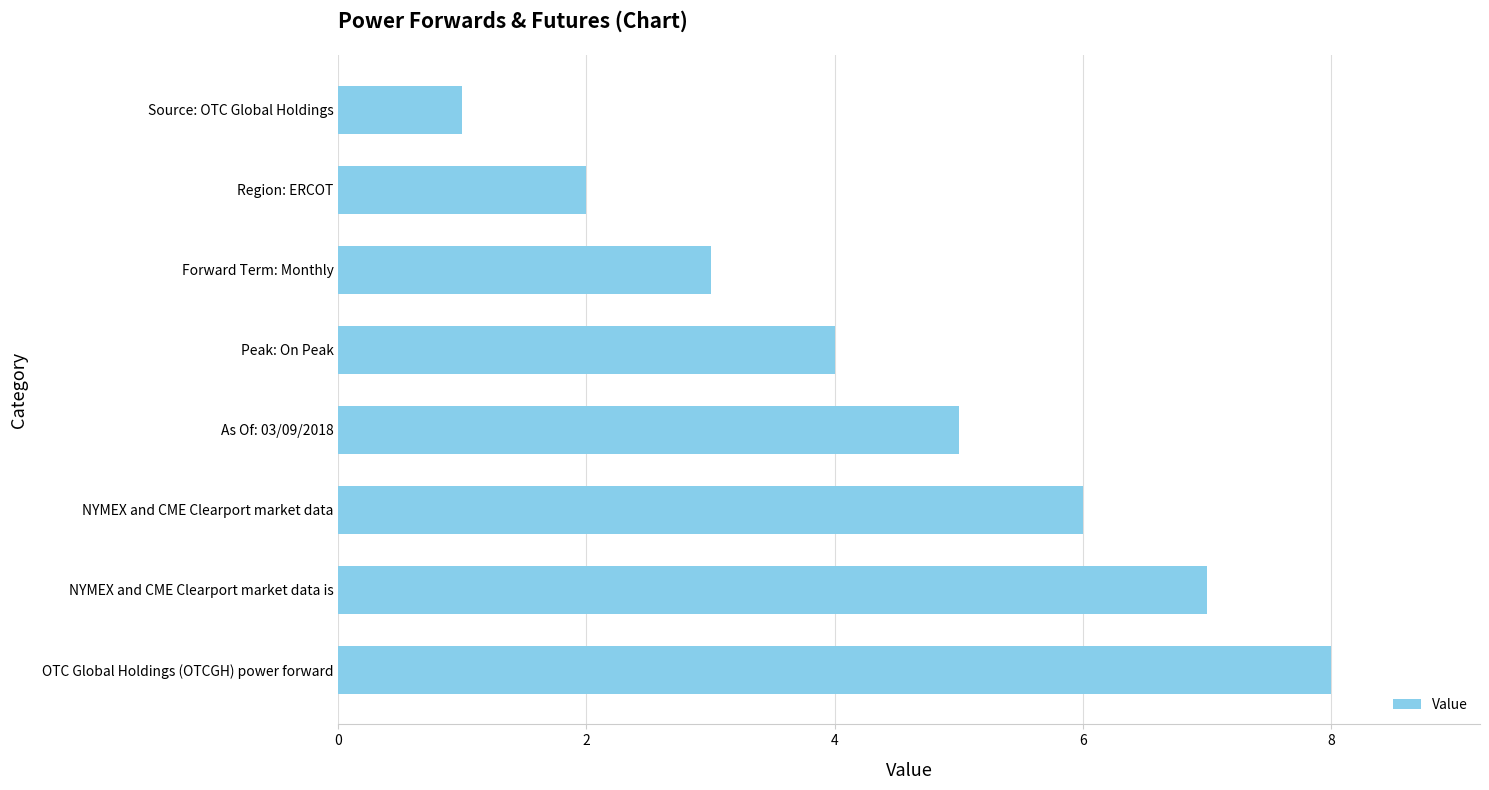

Approximately how many times larger is the value at As Of: 03/09/2018 compared to Region: ERCOT?

2.5